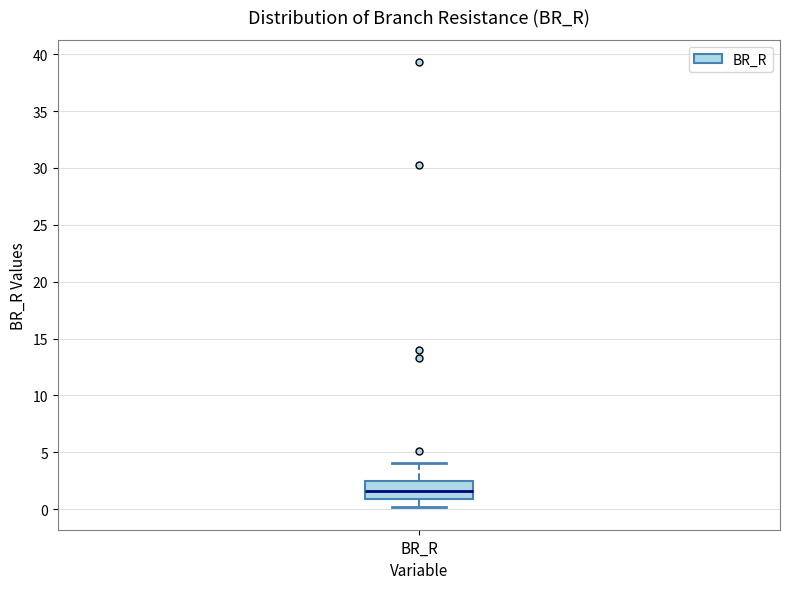

Where is the upper edge of the box for BR_R on the y-axis? The values are not printed on the chart, so give them approximately, as read against the axis.

2.5